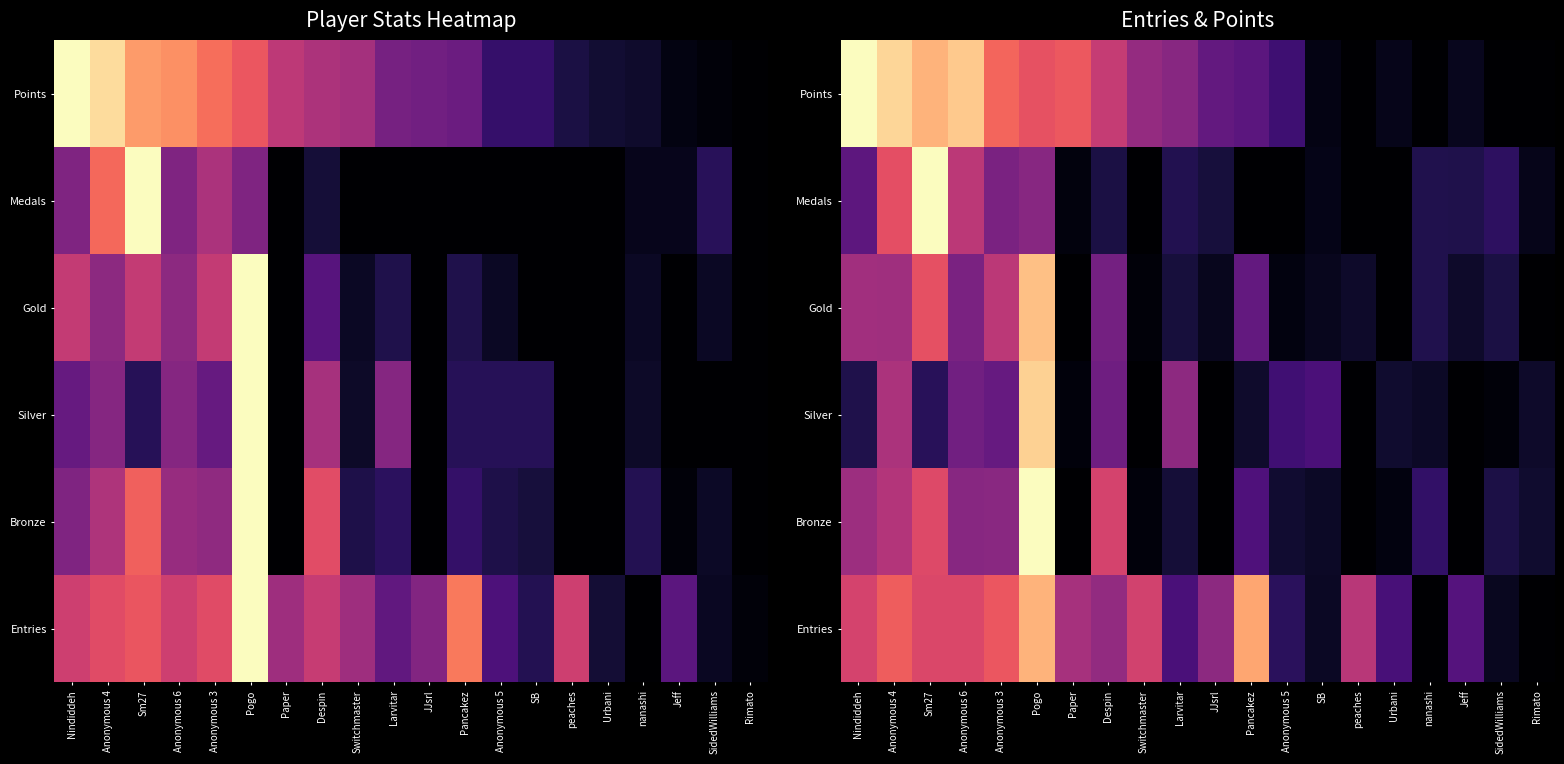

Which has a higher value, Larvitar or JJsrl?

Larvitar